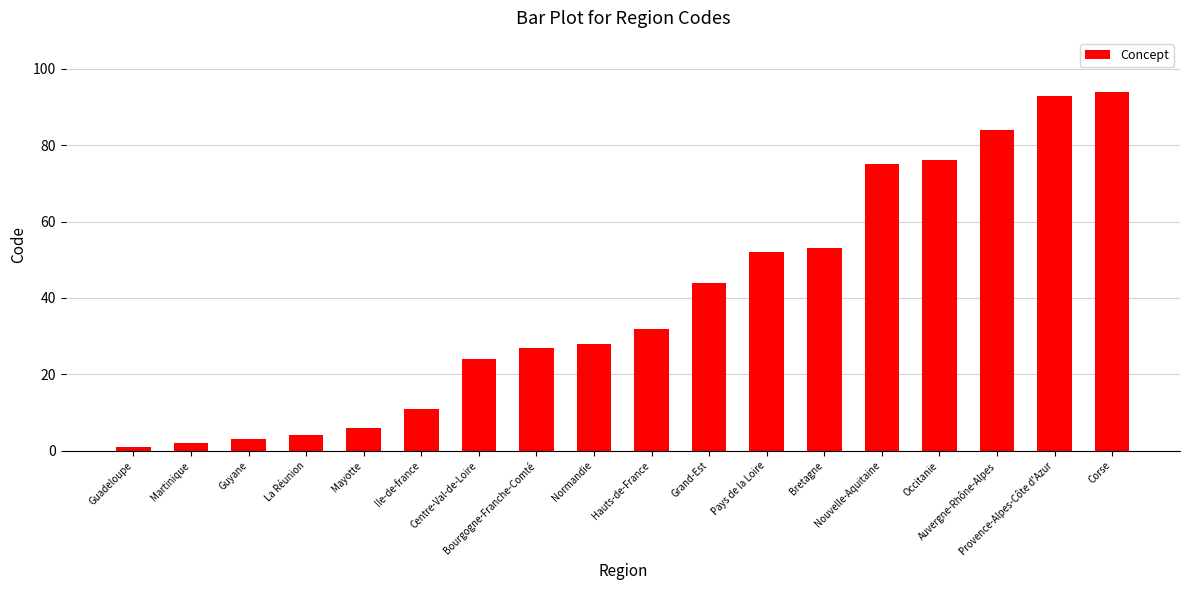

Reading left to right, what are all the values shown in this chart?

1	2	3	4	6	11	24	27	28	32	44	52	53	75	76	84	93	94